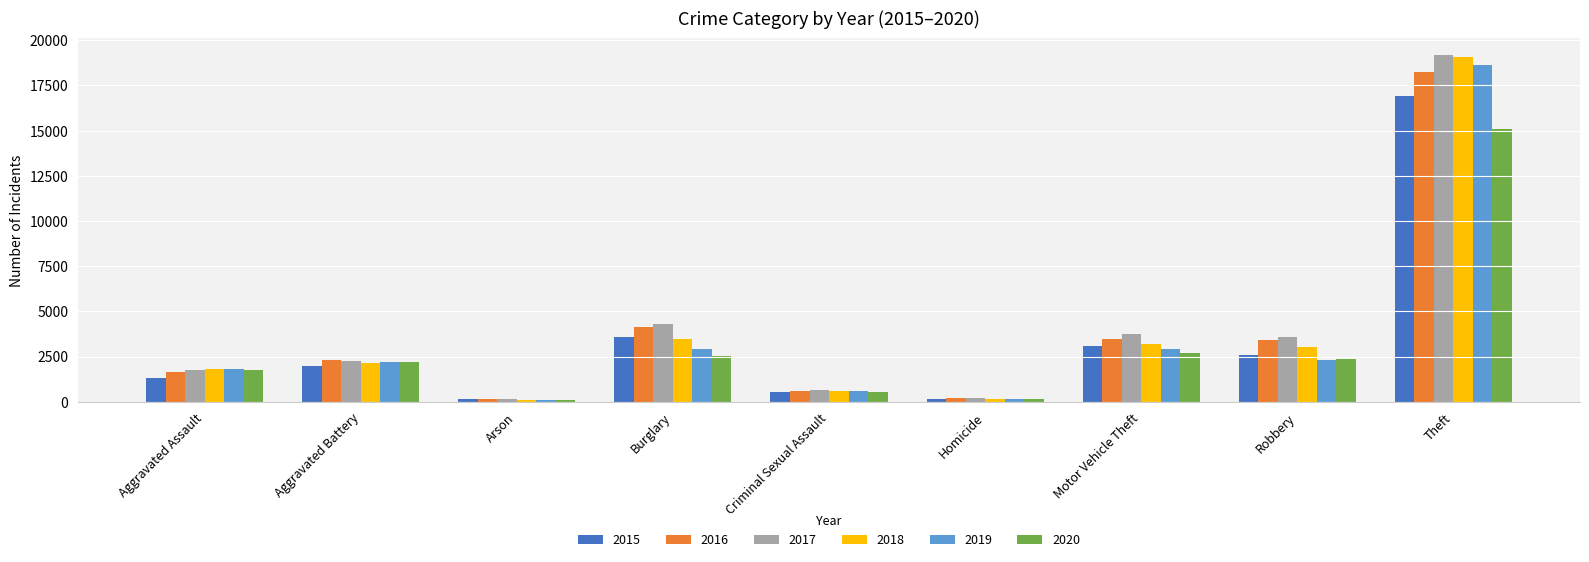

Is it true that 2017 equals 3583 at Robbery?

True